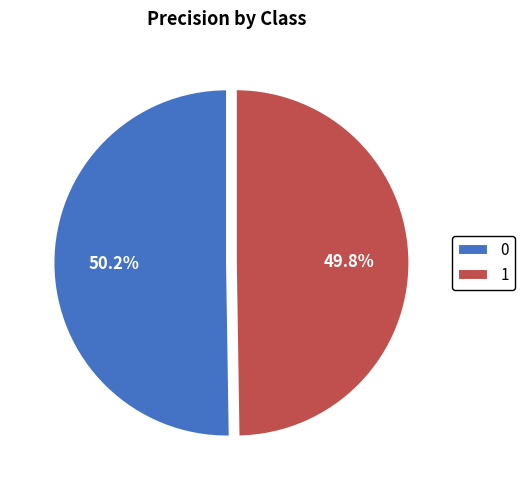

Is it true that 0 is 50% of the pie?

True